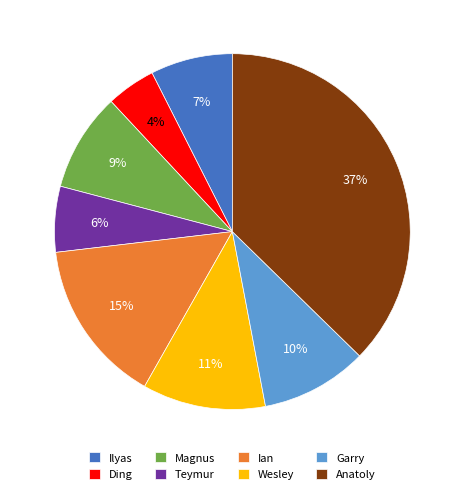

Do Anatoly and Ilyas together represent more than half of the pie?

No